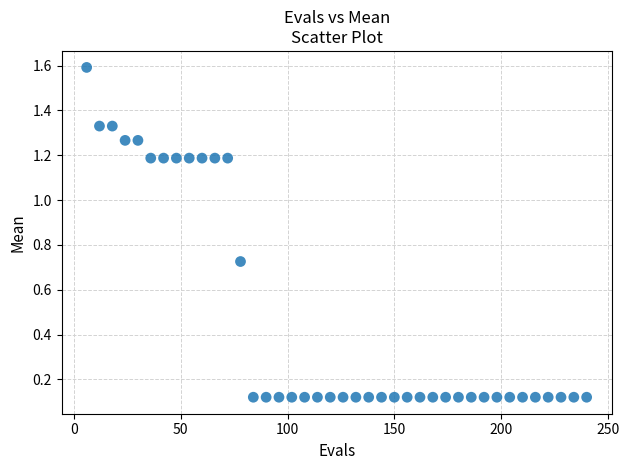

What is the range of Y values (max minus min)?

1.5